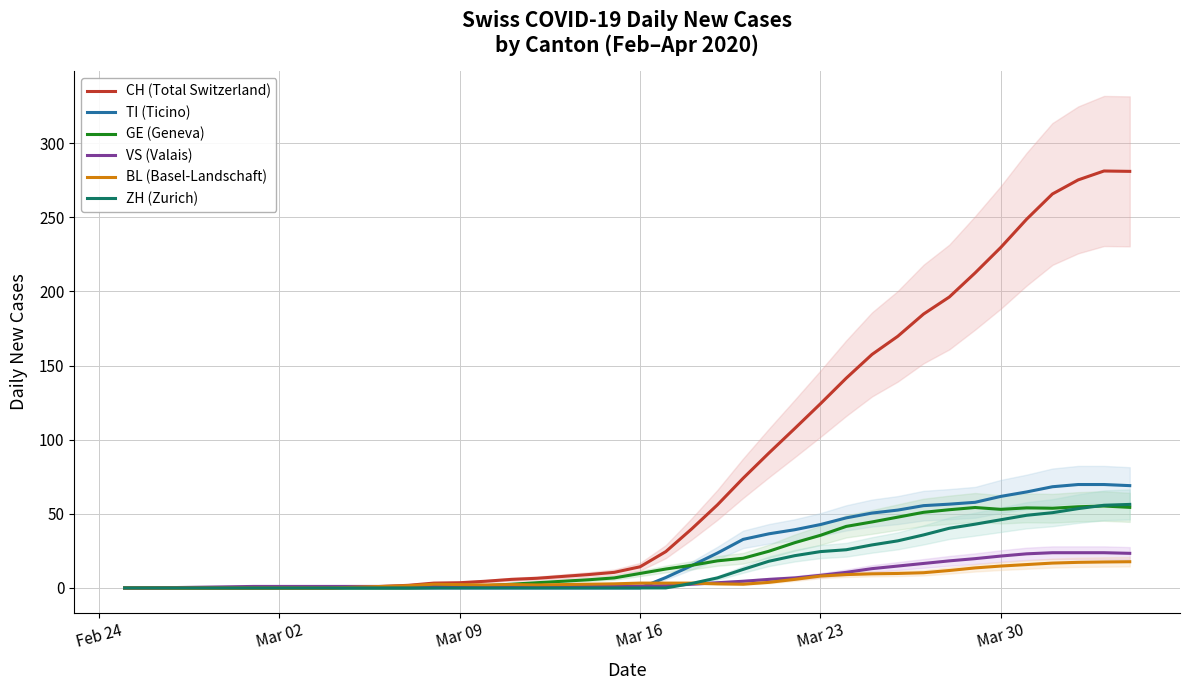

What is the average value of the CH (Total Switzerland) series?

80.7